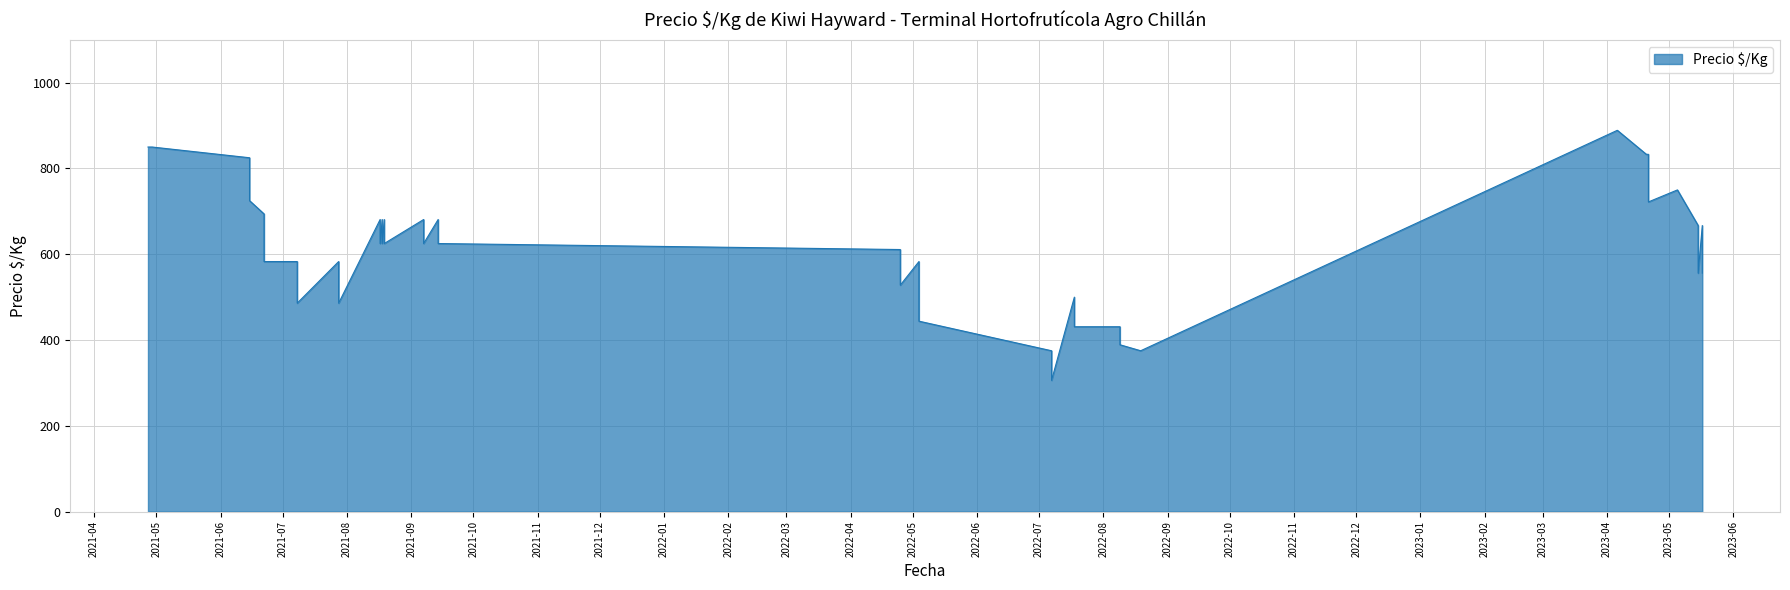

The value at 2021-04-27 is 479. True or false?

False